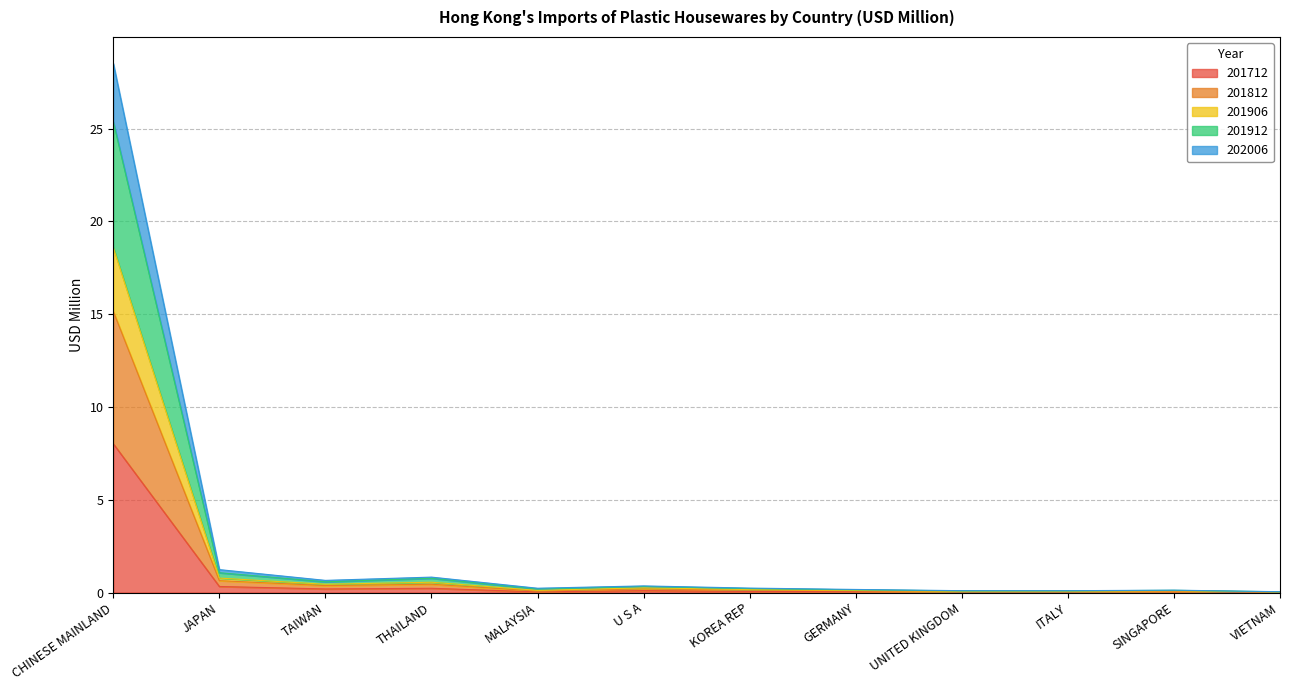

True or false: 201712 has more than 2 interior local peaks.

True